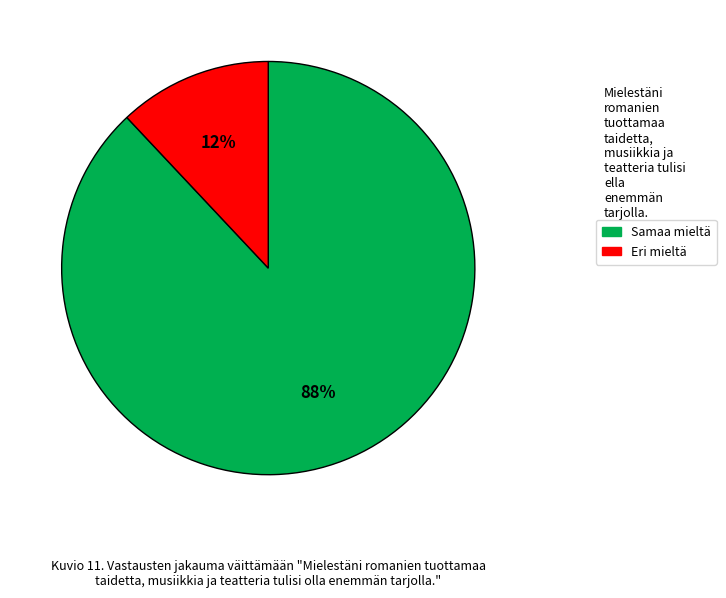

How many segments does this pie chart have?

2